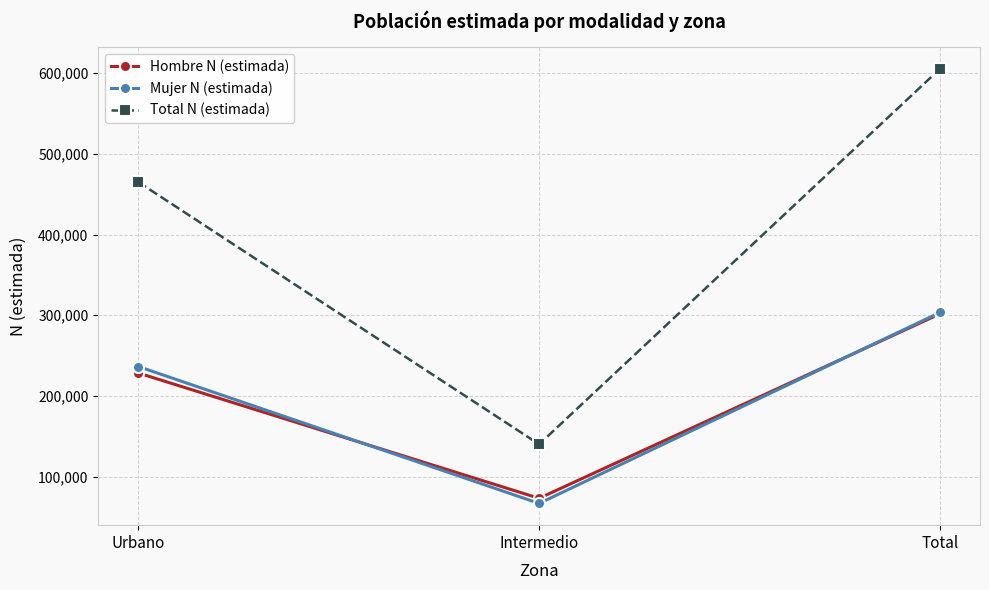

Count the Hombre N (estimada) values in the range 73272 to 301756.

3